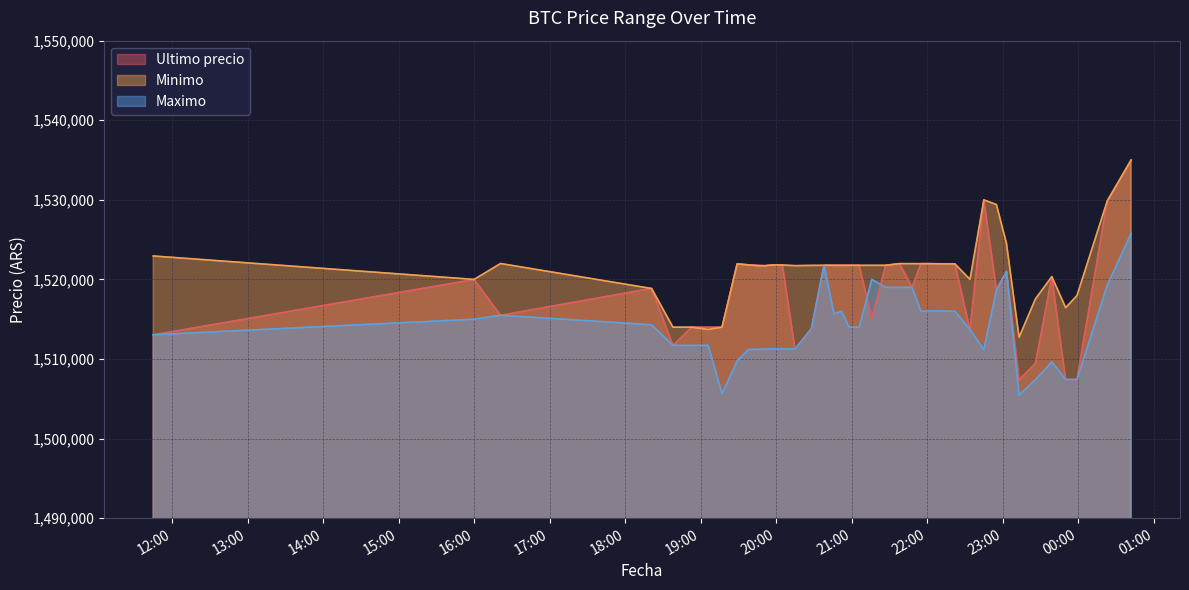

True or false: Minimo and Maximo cross at least once.

False